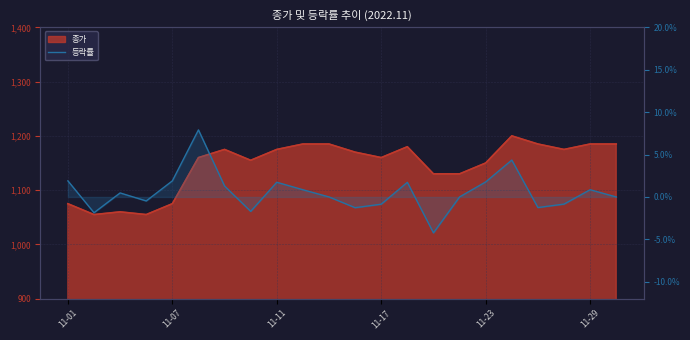

What is the difference between the maximum and minimum values?

12.1